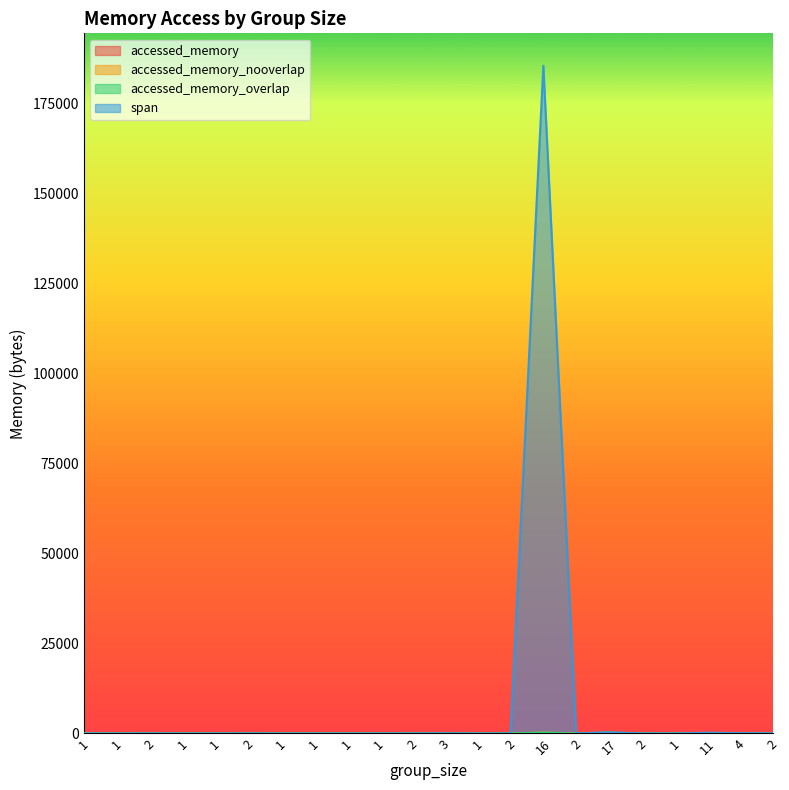

How many lines are shown in the chart?

4